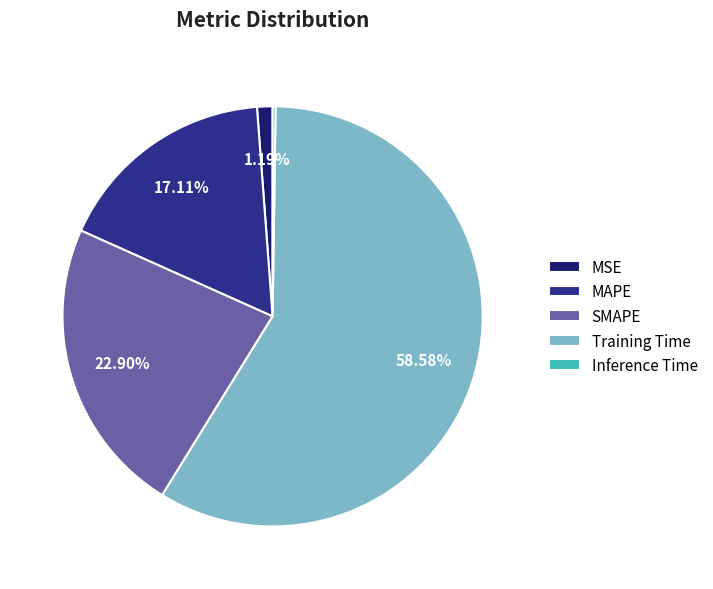

Is it true that MSE is 12% of the pie?

False